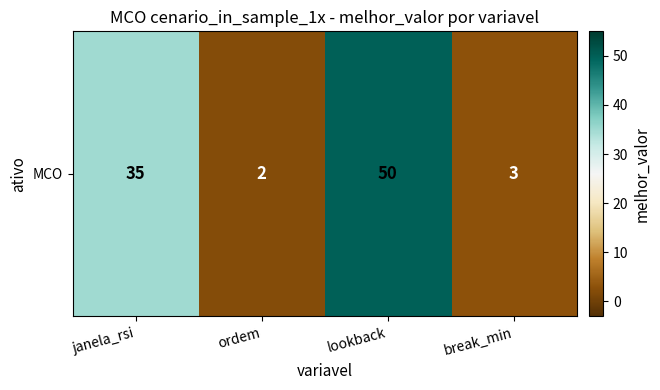

How many data points does each series have?

4